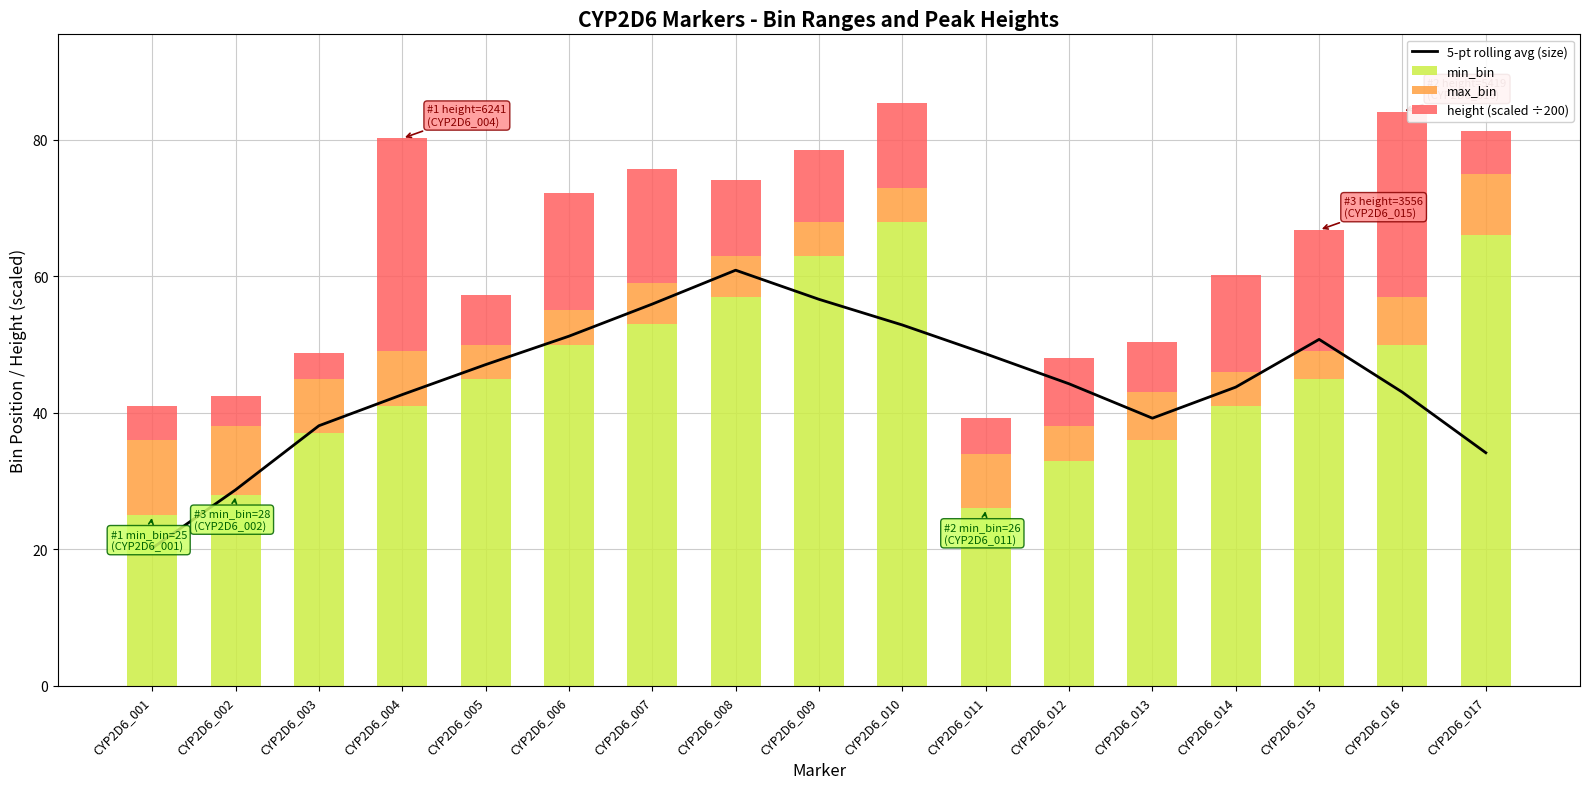

Between CYP2D6_006 and CYP2D6_009, which is larger?

CYP2D6_009